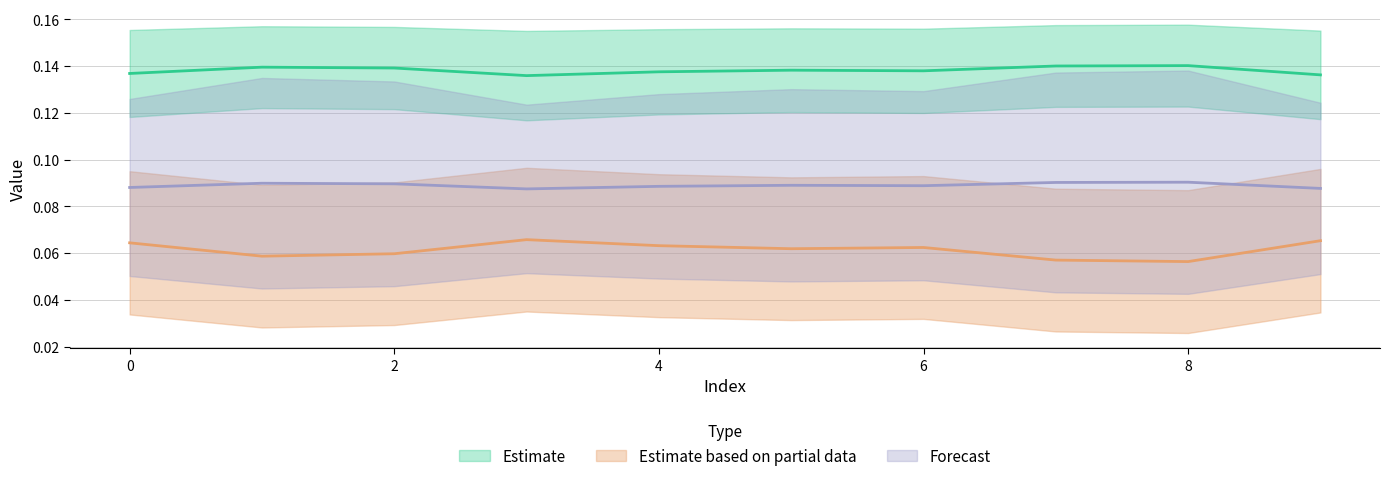

True or false: 0 has a value of 0.1 at 0.

True